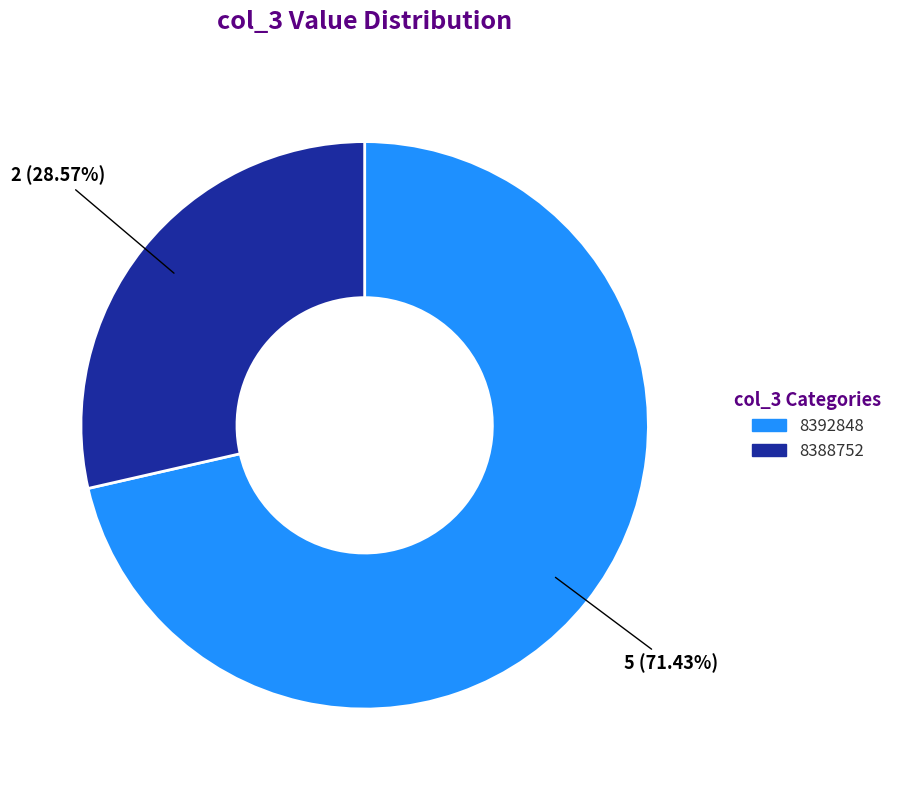

Is there any slice that represents more than half of the pie?

Yes